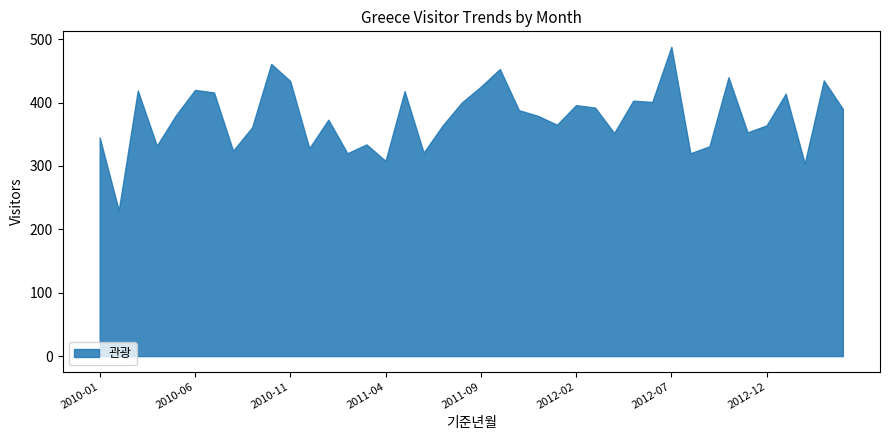

True or false: 기타 and 계 intersect in this chart.

False